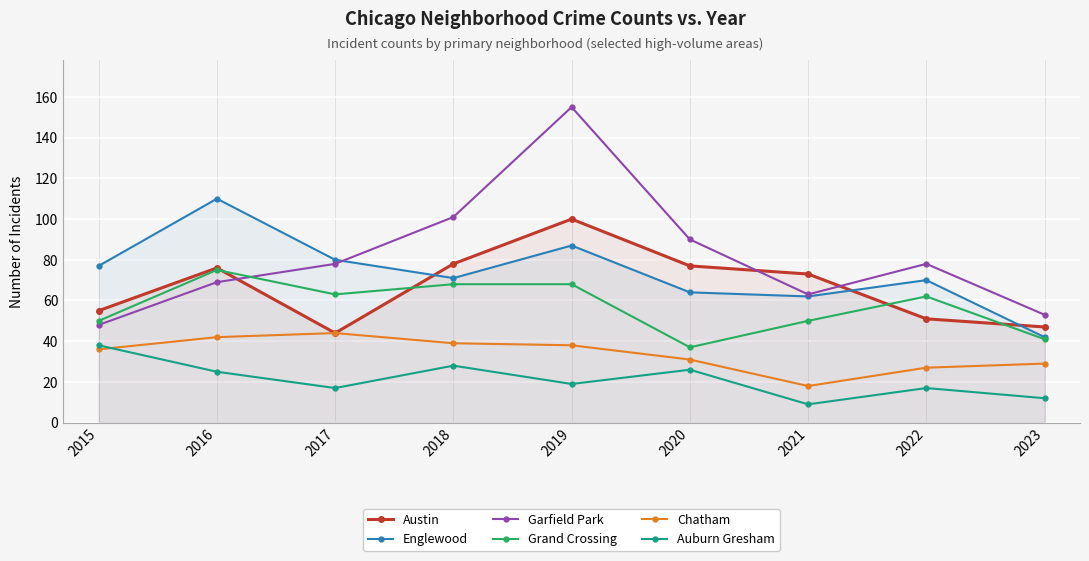

True or false: Englewood has a value of 114 at 2019.

False